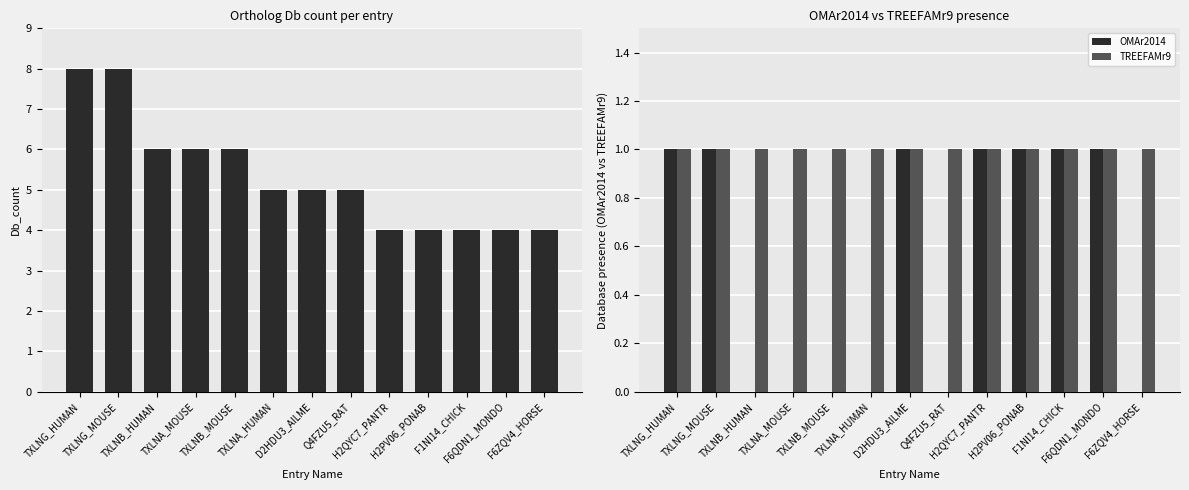

Rank the categories by Db_count value from lowest to highest.

H2QYC7_PANTR, H2PV06_PONAB, F1NI14_CHICK, F6QDN1_MONDO, F6ZQV4_HORSE, TXLNA_HUMAN, D2HDU3_AILME, Q4FZU5_RAT, TXLNB_HUMAN, TXLNA_MOUSE, TXLNB_MOUSE, TXLNG_HUMAN, TXLNG_MOUSE